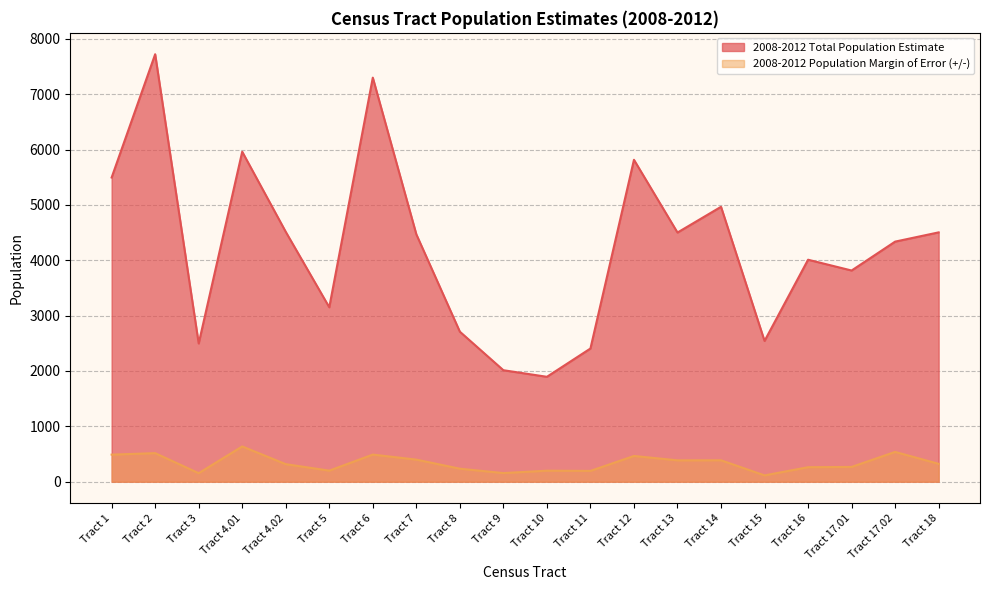

How many interior local peaks does the 2008-2012 Total Population Estimate series have?

6